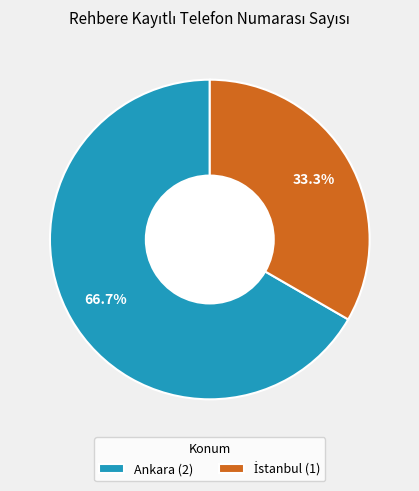

The Ankara slice represents 55% of the pie. True or false?

False